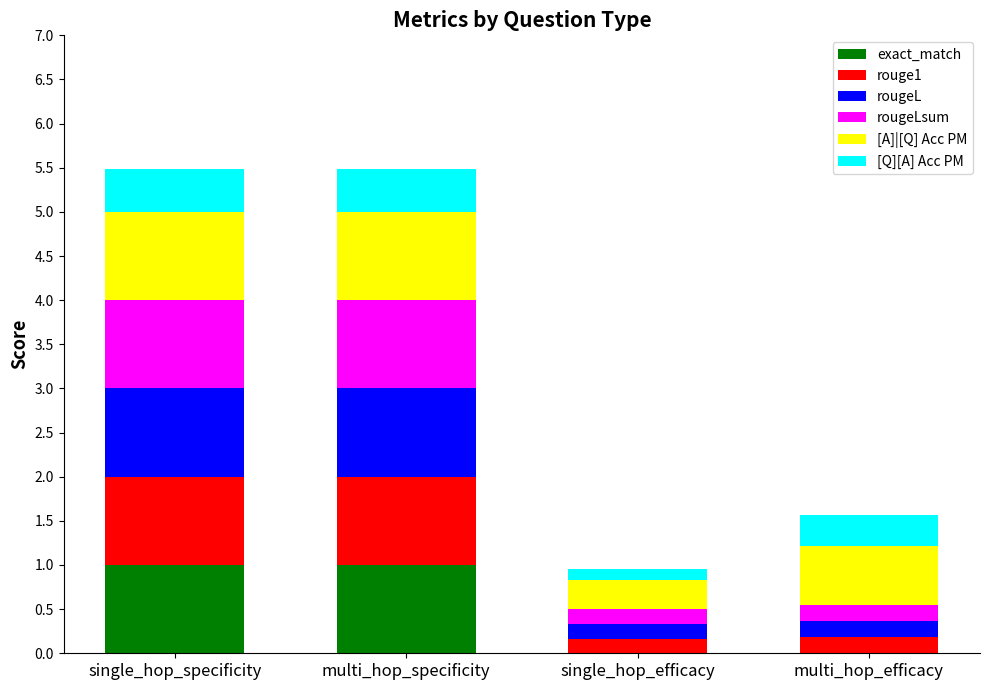

Reading left to right, list the values for the exact_match series.

single_hop_specificity=1.0	multi_hop_specificity=1.0	single_hop_efficacy=0.0	multi_hop_efficacy=0.0